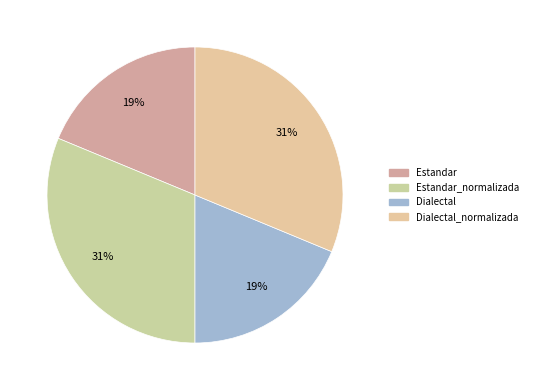

To the nearest percent, what is the average slice percentage?

25%